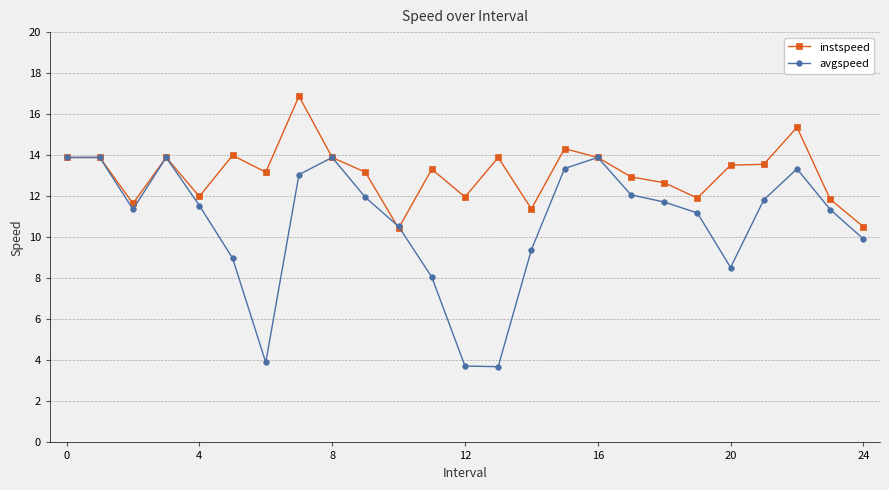

Is this an area chart (filled region under the line)?

No